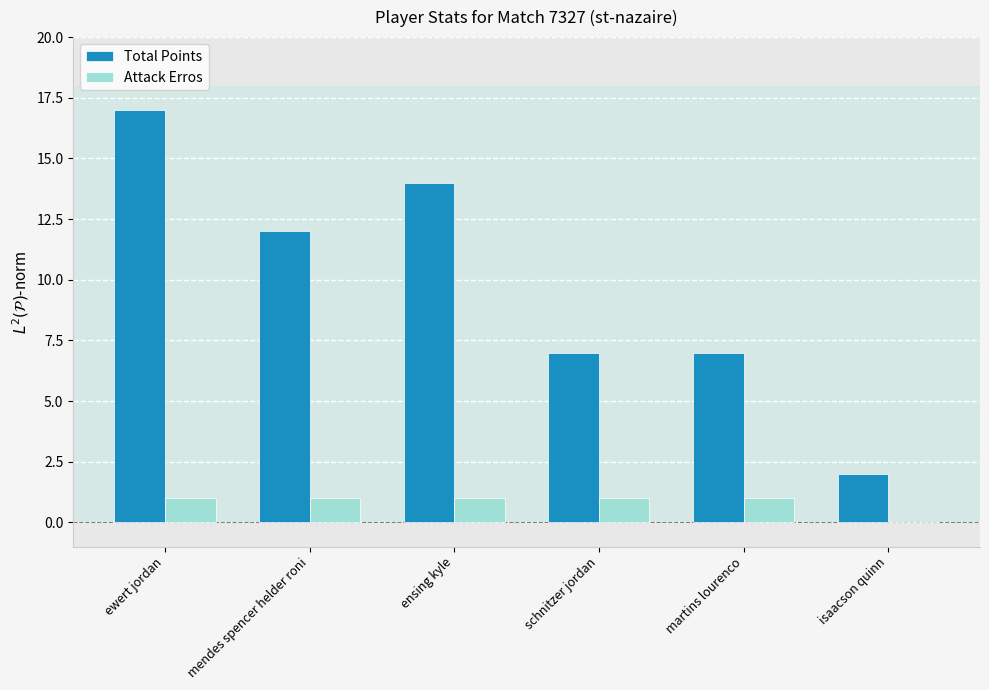

Which series changed the most between martins lourenco and isaacson quinn?

Total Points